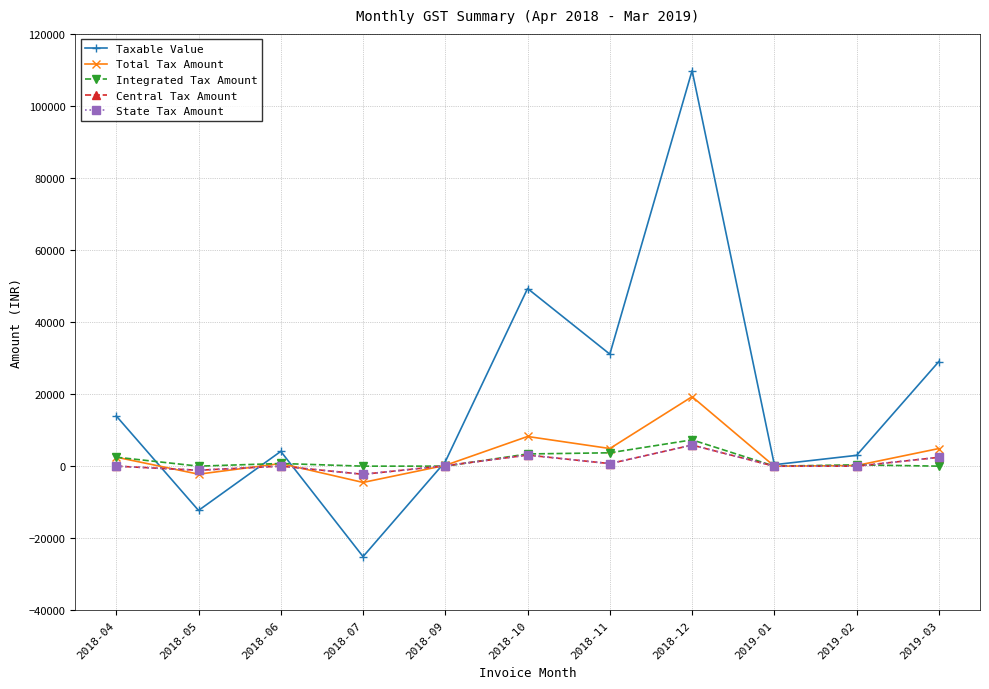

What is the label of the 8th point from the left?

2018-12